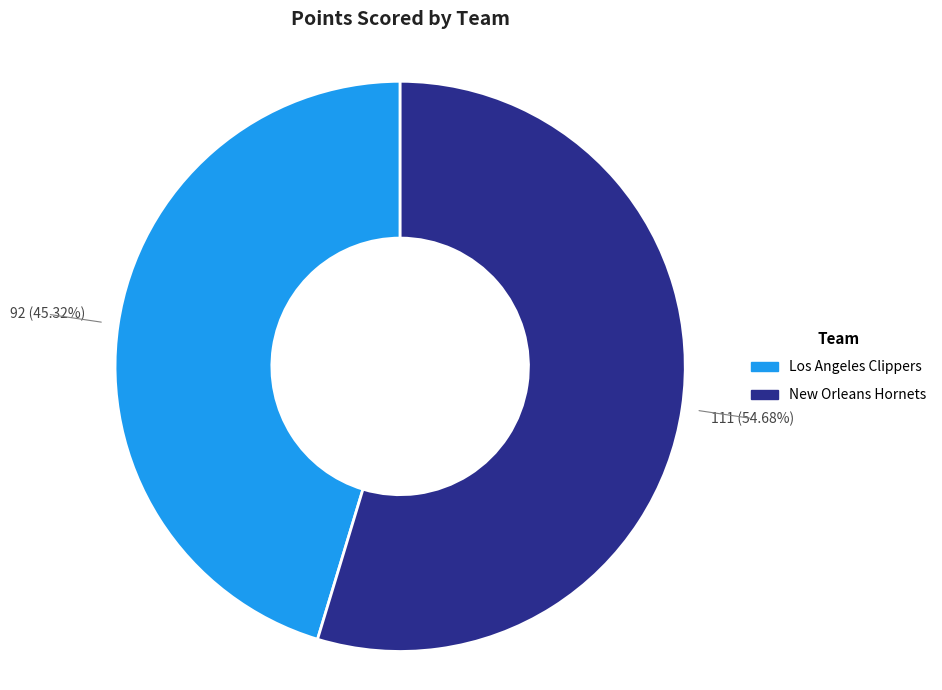

To the nearest percent, what is the combined percentage of Los Angeles Clippers and New Orleans Hornets?

100%